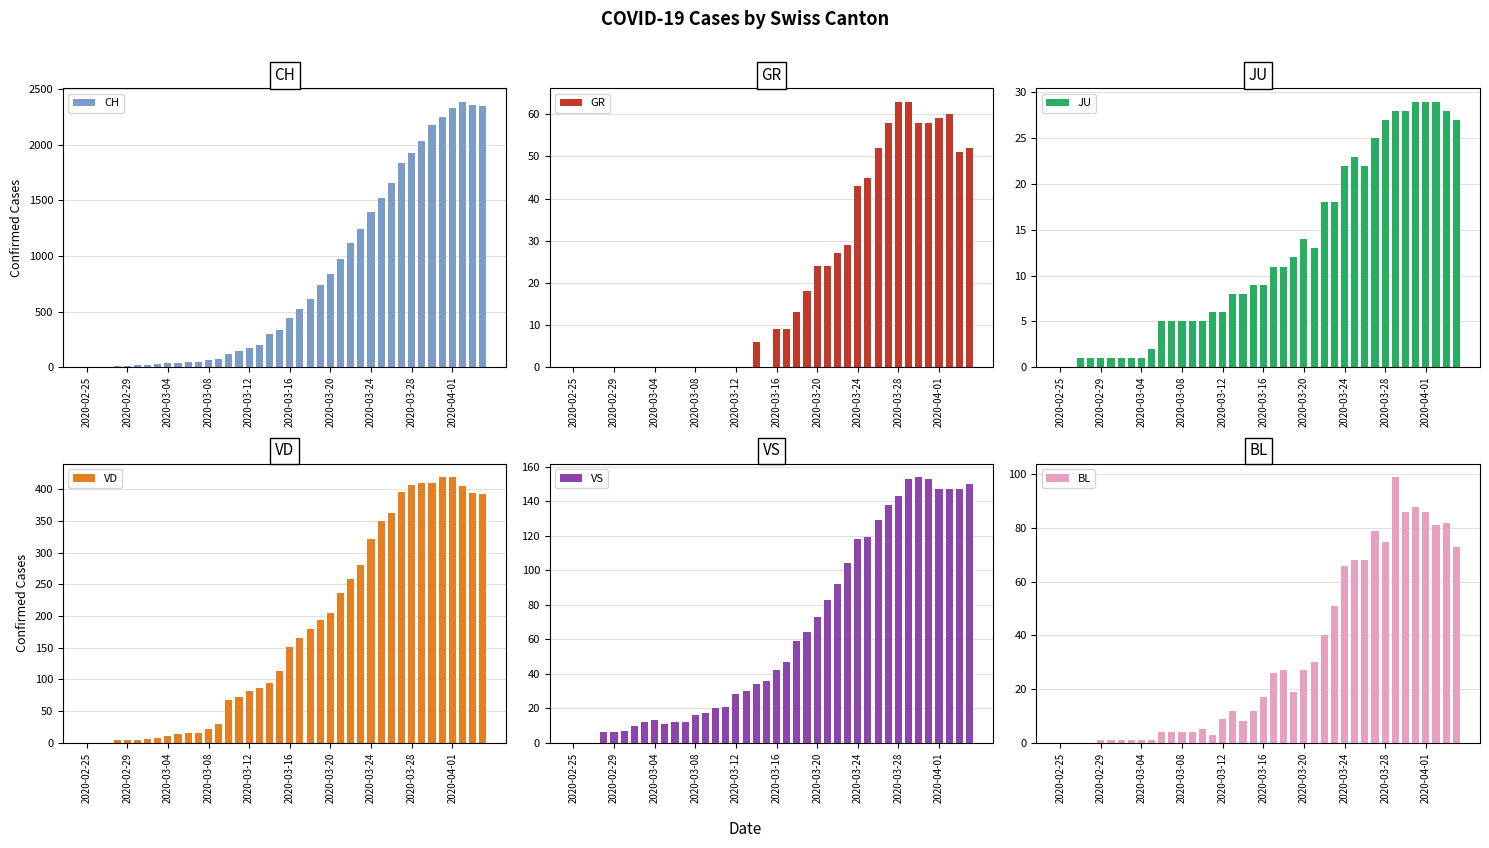

What is the sum of all CH values?

32387